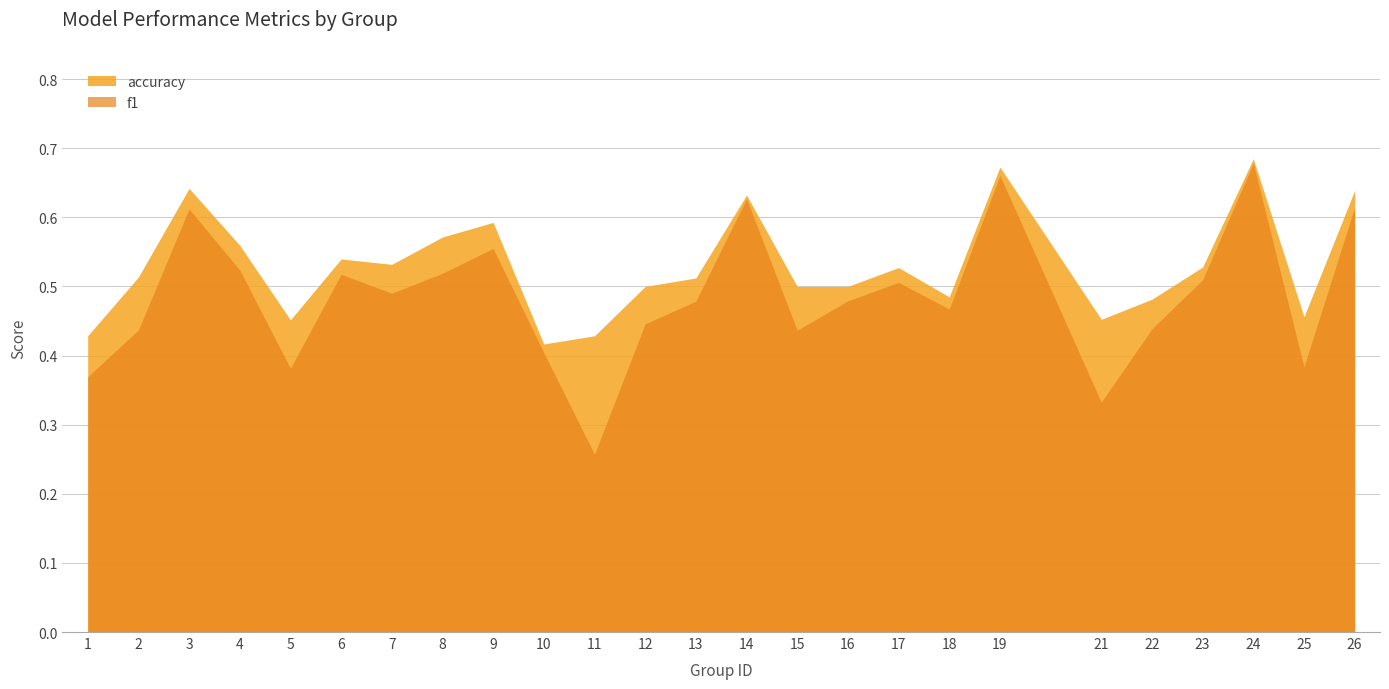

The accuracy series shows 0.2 at 10. True or false?

False